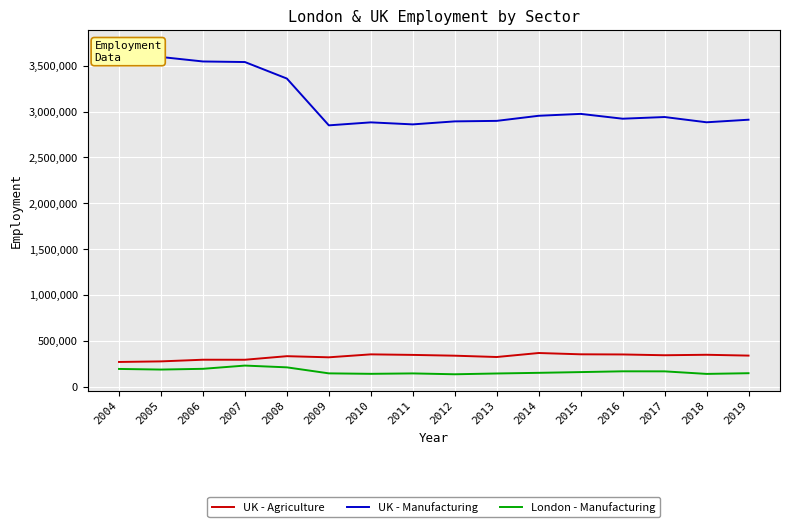

True or false: UK - Agriculture and London - Manufacturing intersect in this chart.

False